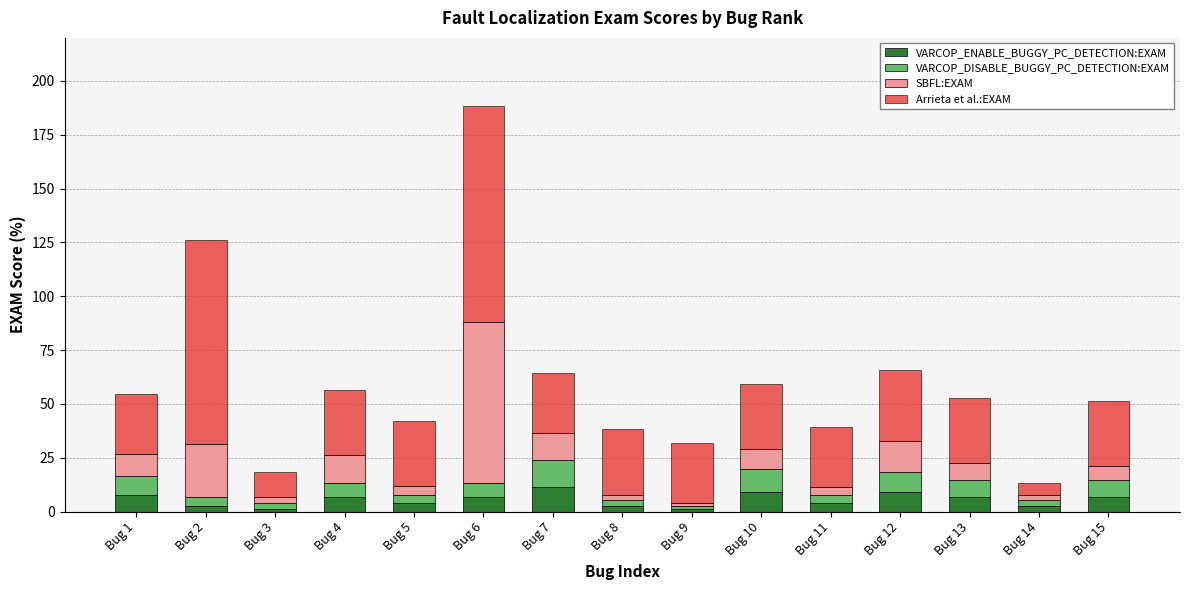

What is the sum of all VARCOP_ENABLE_BUGGY_PC_DETECTION:EXAM values?

82.0